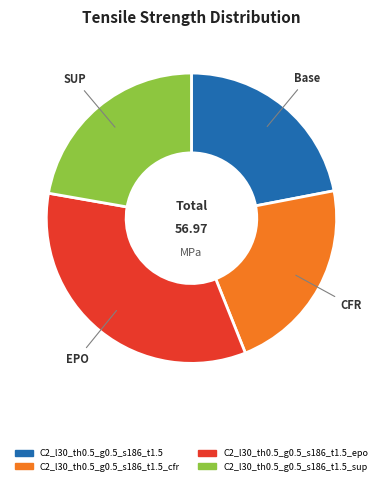

Does any single category account for the majority?

No